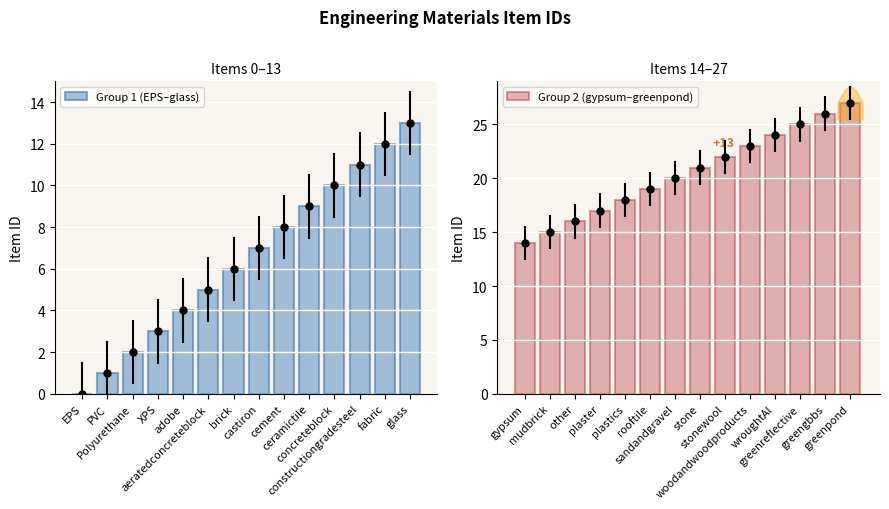

Which series has the largest total across all categories?

Group 2 (gypsum–greenpond)